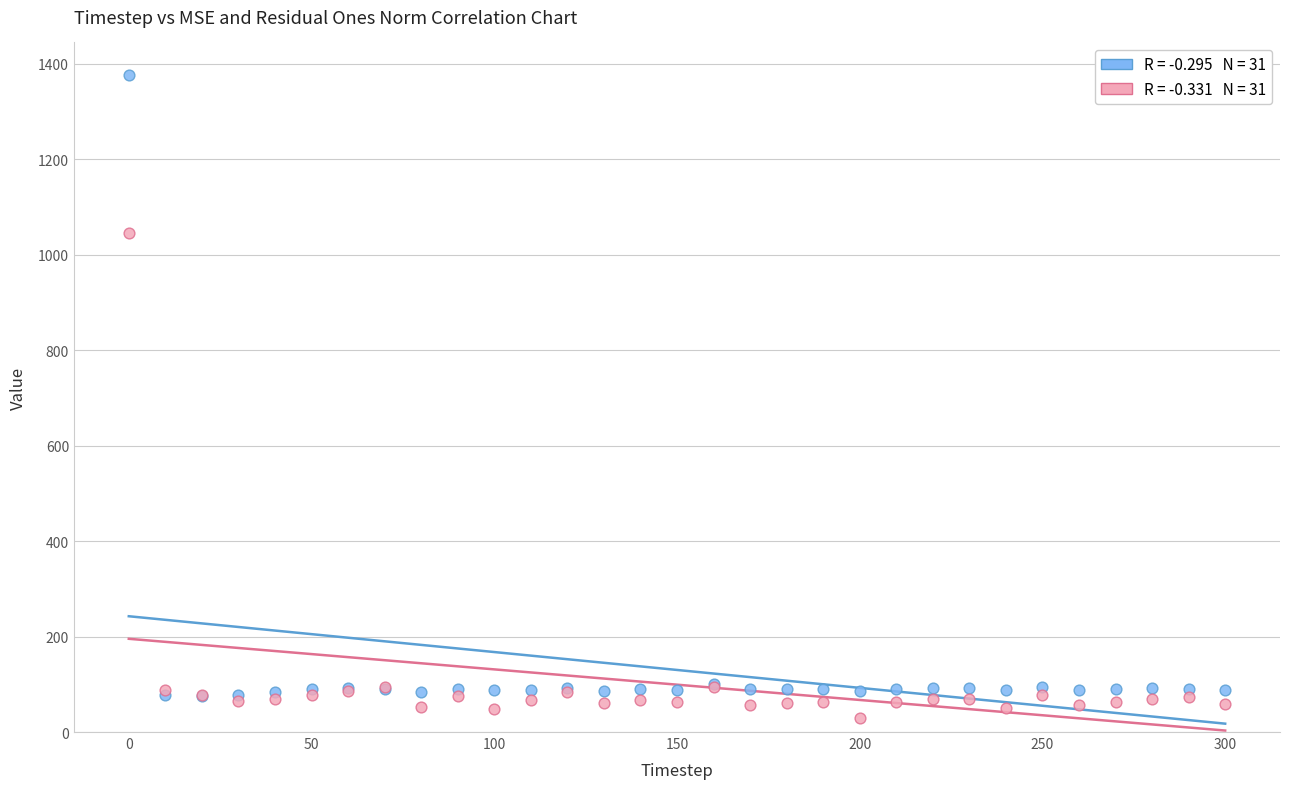

Across all series, what Y value is closest to 702?

1044.3